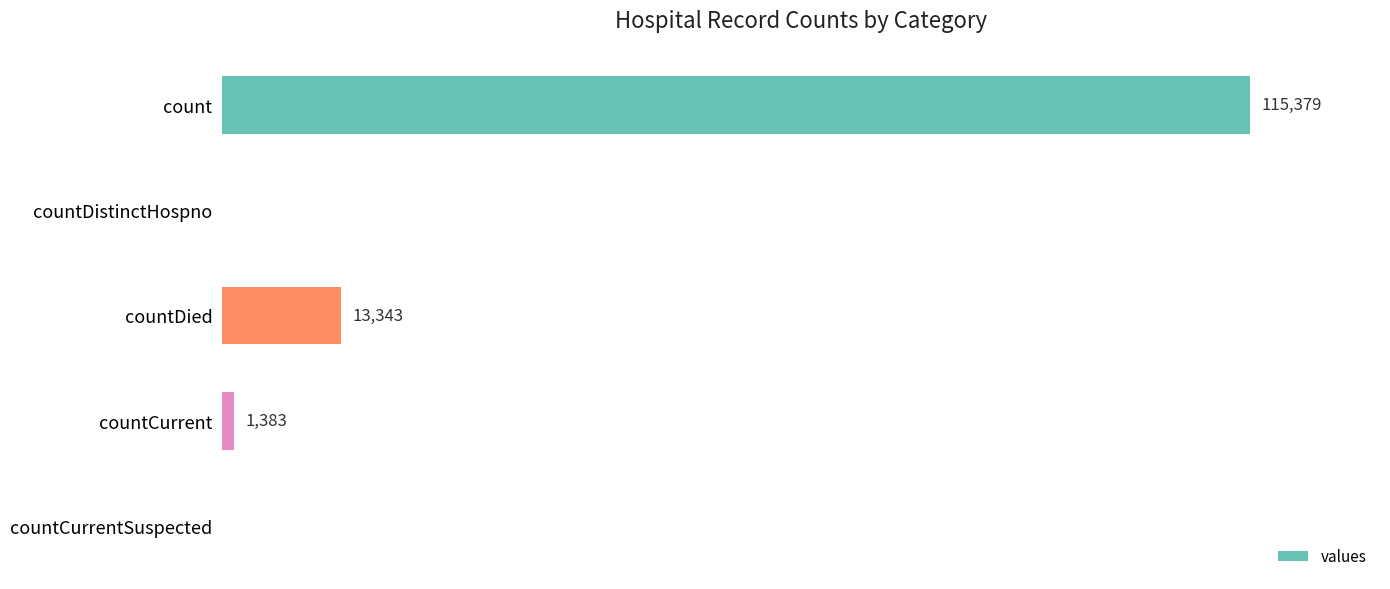

At which label is the value closest to 57689?

countDied